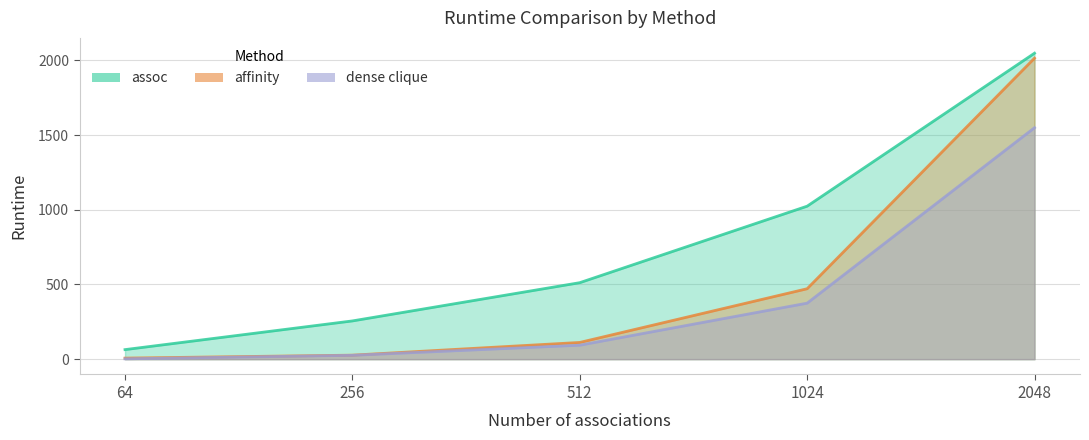

At which label does assoc reach its peak?

2048